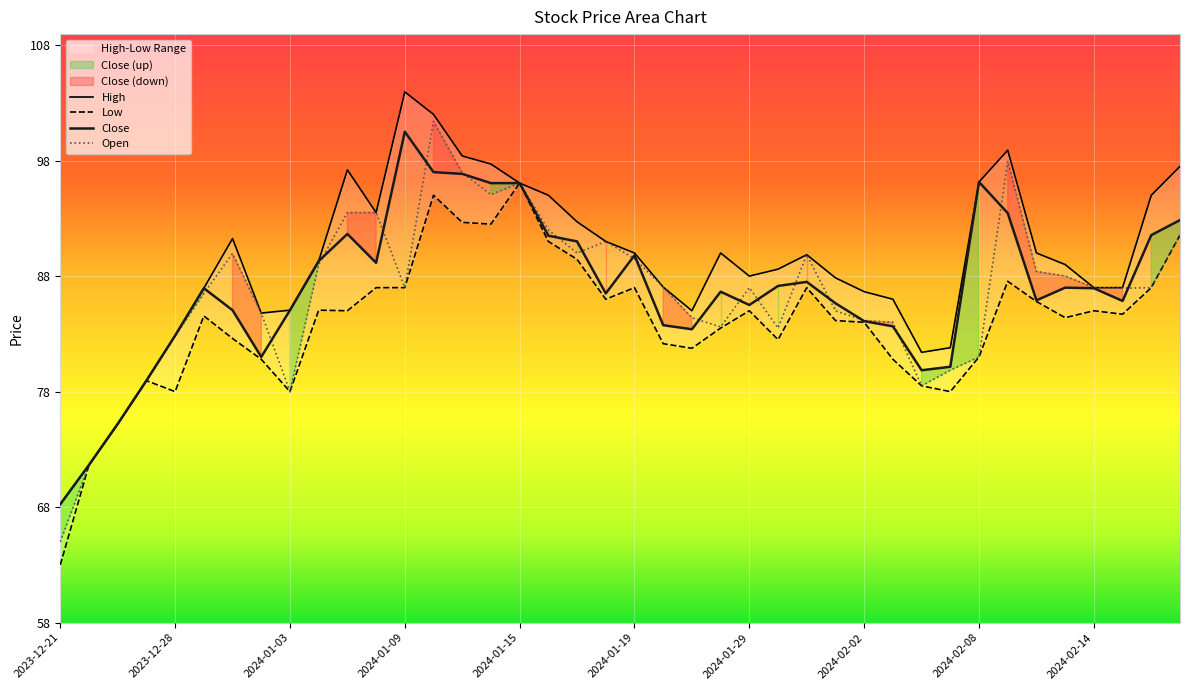

Reading right to left, extract all data points from this chart.

High: 97.5	95.0	87.0	87.0	89.0	90.0	98.9	96.2	81.8	81.4	86.0	86.7	87.8	89.8	88.6	88.0	90.0	85.0	87.0	90.0	91.0	92.7	95.0	96.0	97.7	98.4	102.0	104.0	93.5	97.2	89.3	85.0	84.8	91.2	87.0	82.8	79.0	75.2	71.7	68.2
Close: 92.8	91.5	85.8	87.0	87.0	85.9	93.5	96.2	80.2	79.8	83.7	84.1	85.7	87.5	87.2	85.5	86.7	83.4	83.8	89.8	86.5	91.0	91.5	96.0	96.0	96.8	97.0	100.5	89.2	91.7	89.3	85.0	81.0	85.0	87.0	82.8	79.0	75.2	71.7	68.2
Open: 91.5	87.0	87.0	87.0	88.0	88.4	98.0	81.0	79.8	78.5	84.0	84.2	85.0	89.8	83.5	87.0	83.6	84.4	87.0	89.5	91.0	90.0	92.0	96.0	95.0	97.0	101.4	87.0	93.5	93.5	89.0	78.0	84.8	90.0	86.5	82.8	79.0	75.2	71.7	65.0
Low: 91.5	87.0	84.7	85.0	84.4	85.8	87.5	81.0	78.0	78.5	80.8	84.0	84.2	87.0	82.5	85.0	83.5	81.8	82.2	87.0	86.0	89.5	91.0	96.0	92.5	92.7	95.0	87.0	87.0	85.0	85.0	78.0	80.8	82.6	84.5	78.0	79.0	75.2	71.7	63.0